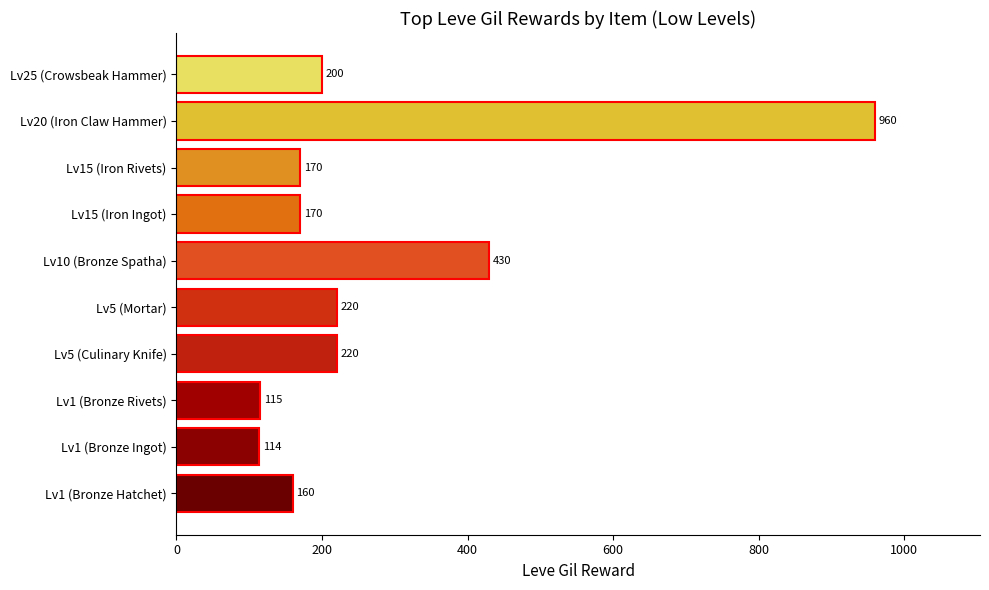

Read the value at Lv15 (Iron Ingot), to the nearest 100.

200